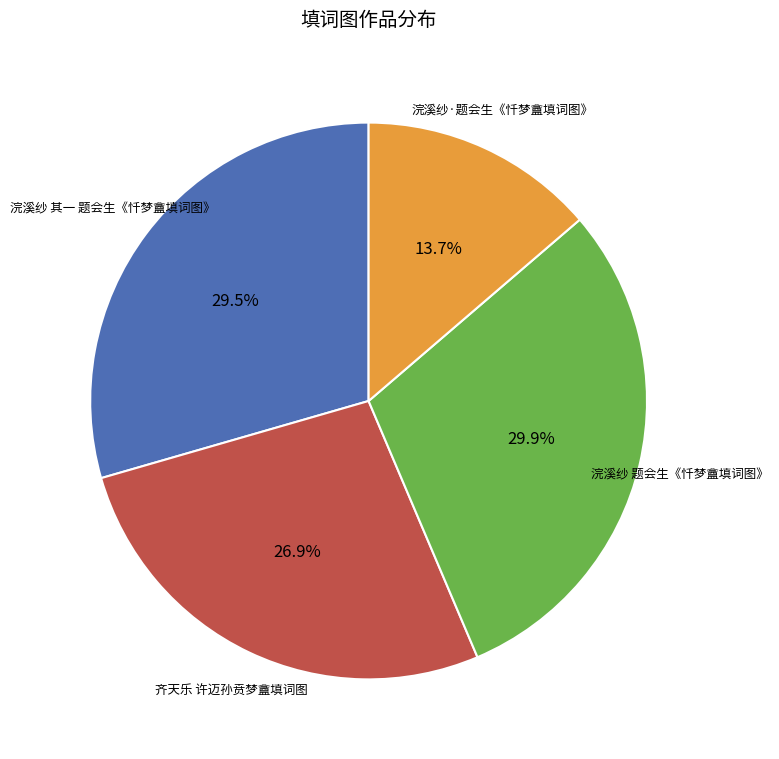

Is there any slice that represents more than half of the pie?

No